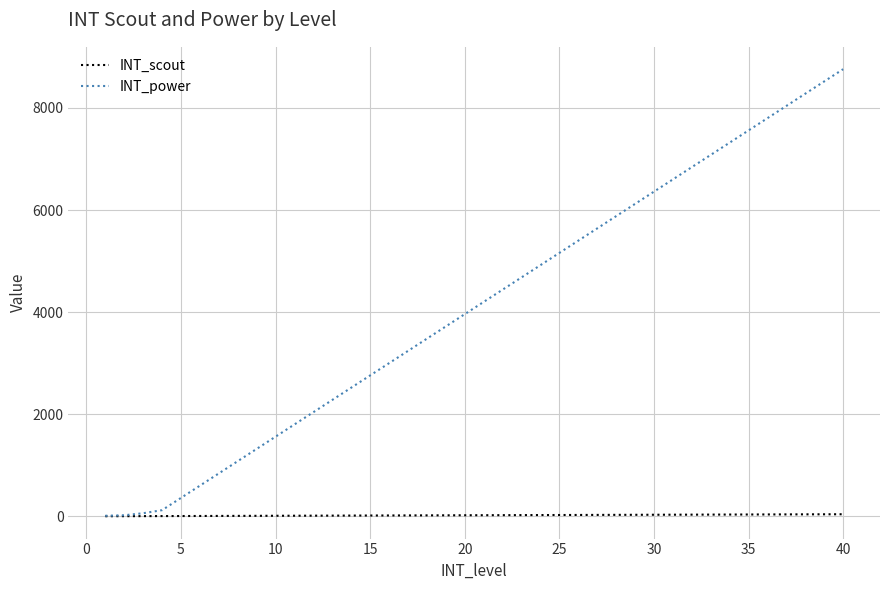

How many lines are shown in the chart?

2